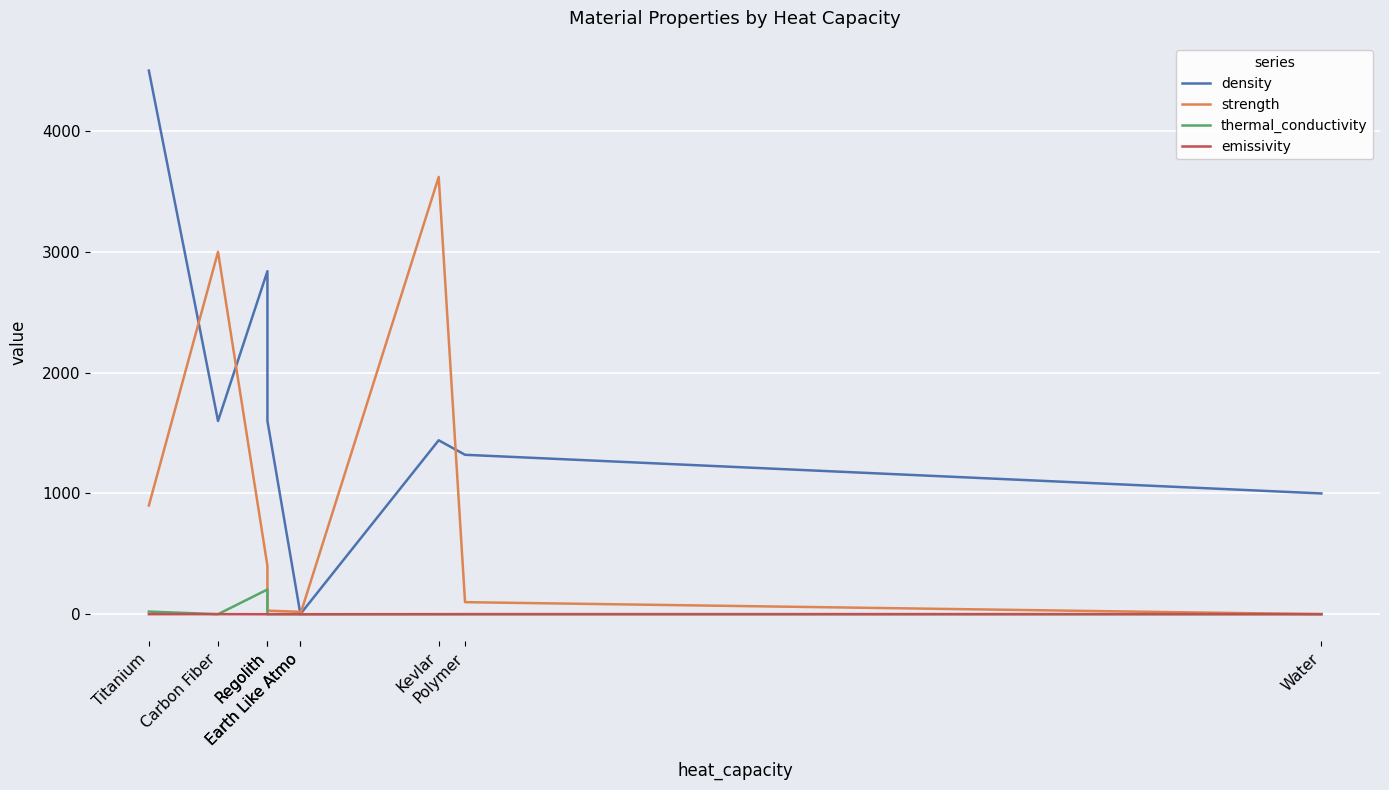

What is the spread (max minus min) of values at Water?

999.9